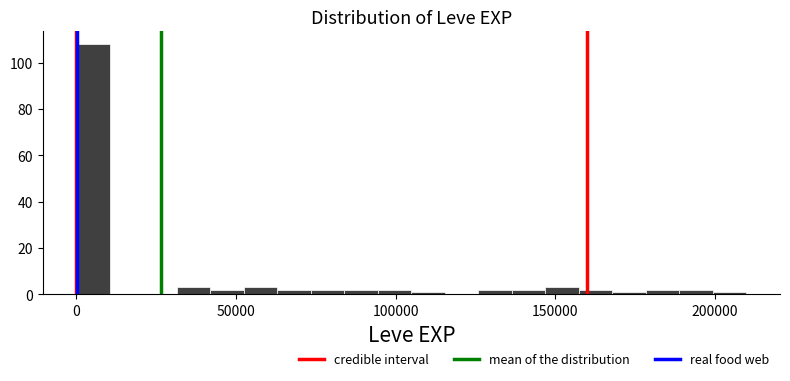

Around what value on the x-axis is the tallest bar? Give the approximate position of its centre, as read against the axis.

5000